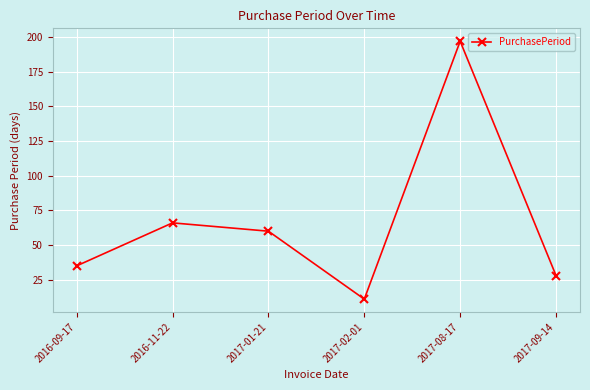

What is the label of the 1st point from the right?

2017-09-14